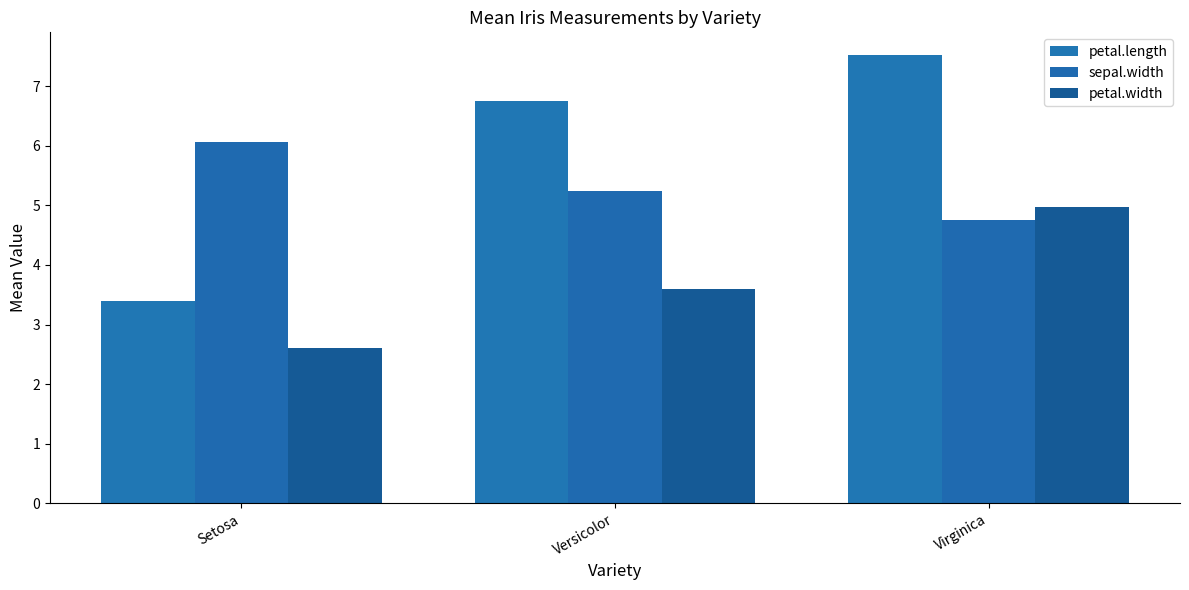

What is the label of the 2nd bar from the right?

Versicolor